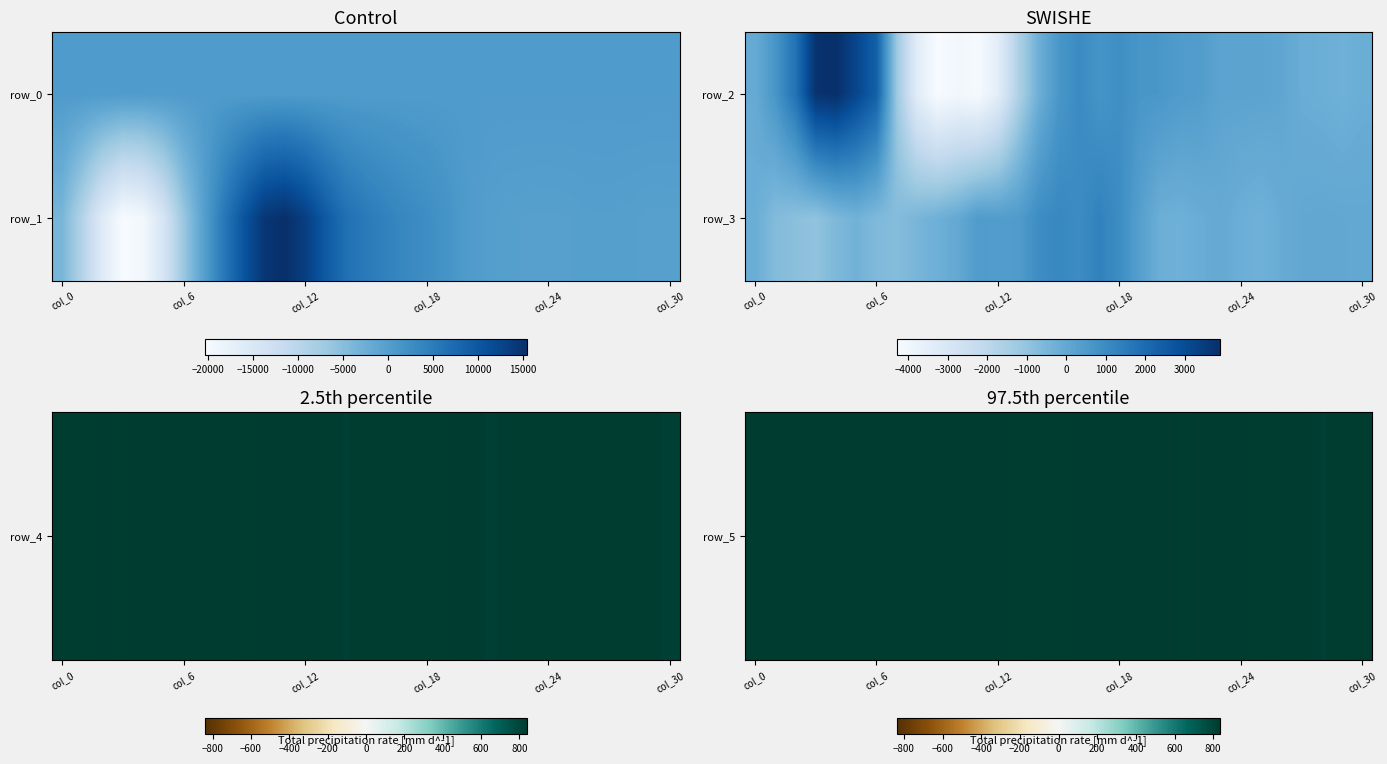

How many values in row_1 are below zero?

18